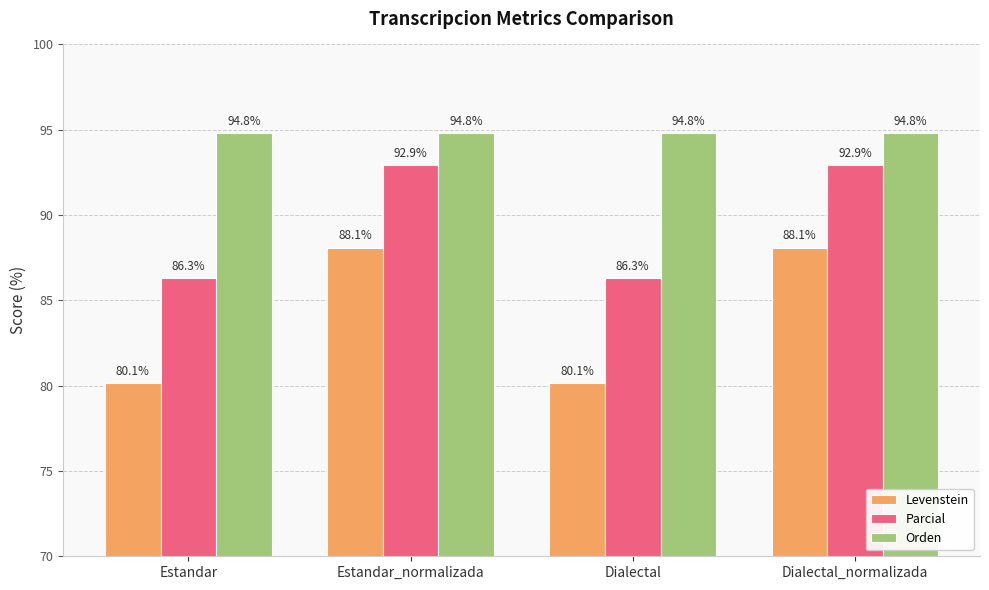

How many data points in Levenstein are above 88?

2